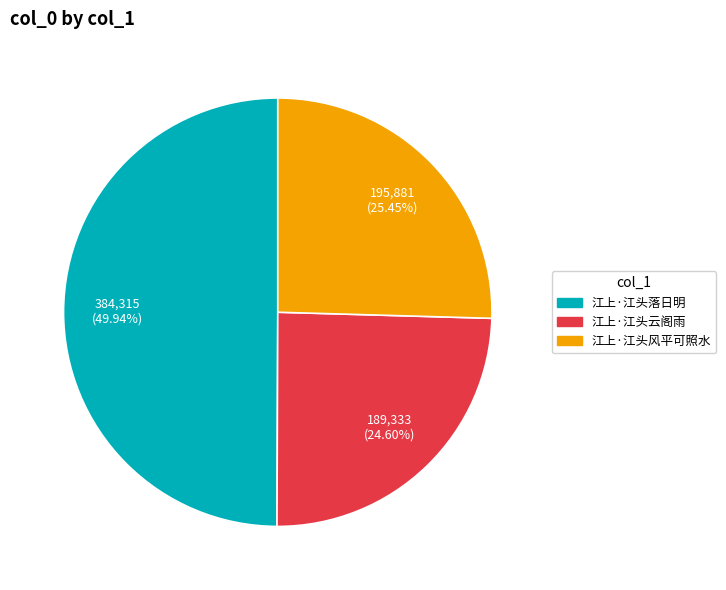

How many segments does this pie chart have?

3